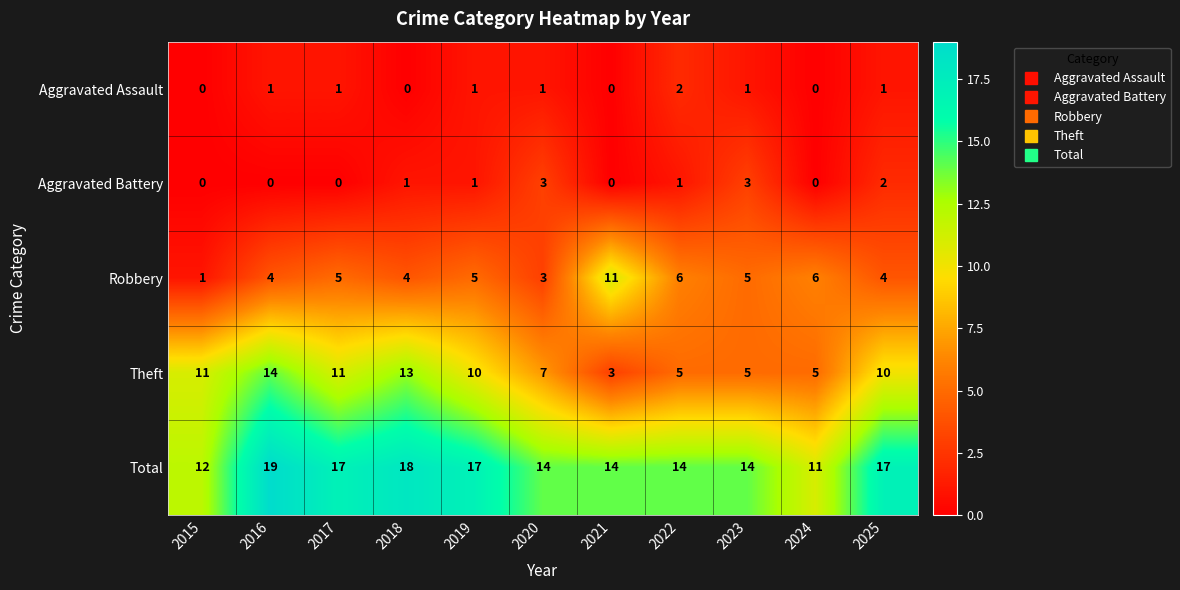

What is the sum of the Robbery values at 2017 and 2021?

16